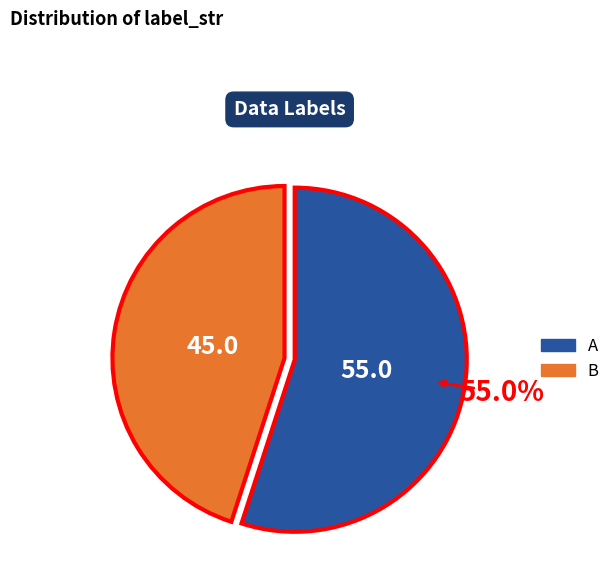

To the nearest percent, what is the difference between the largest and smallest slice percentages?

10%